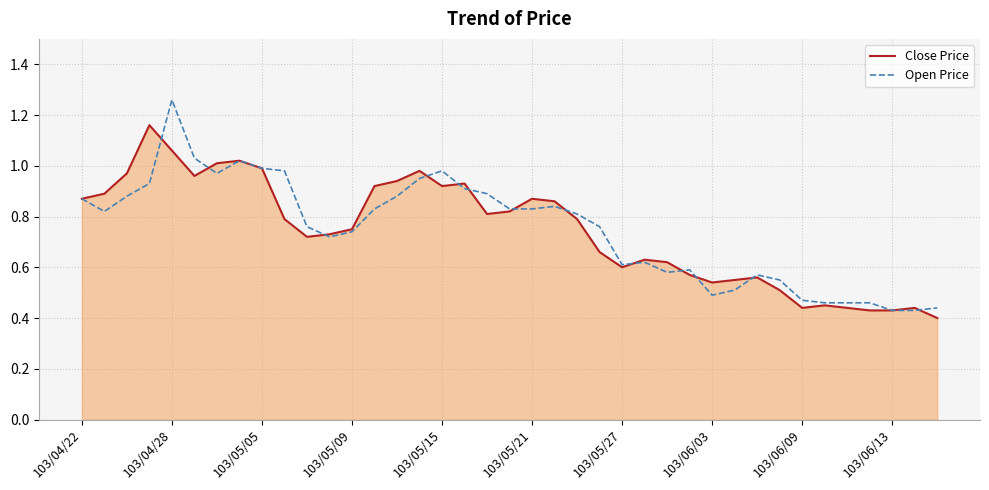

Which series has the widest spread of values?

Open Price